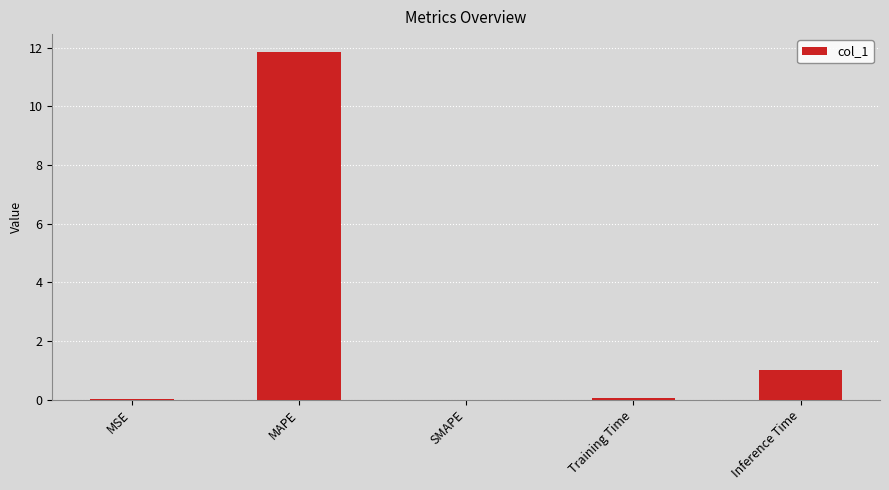

What is the sum of all values?

12.9